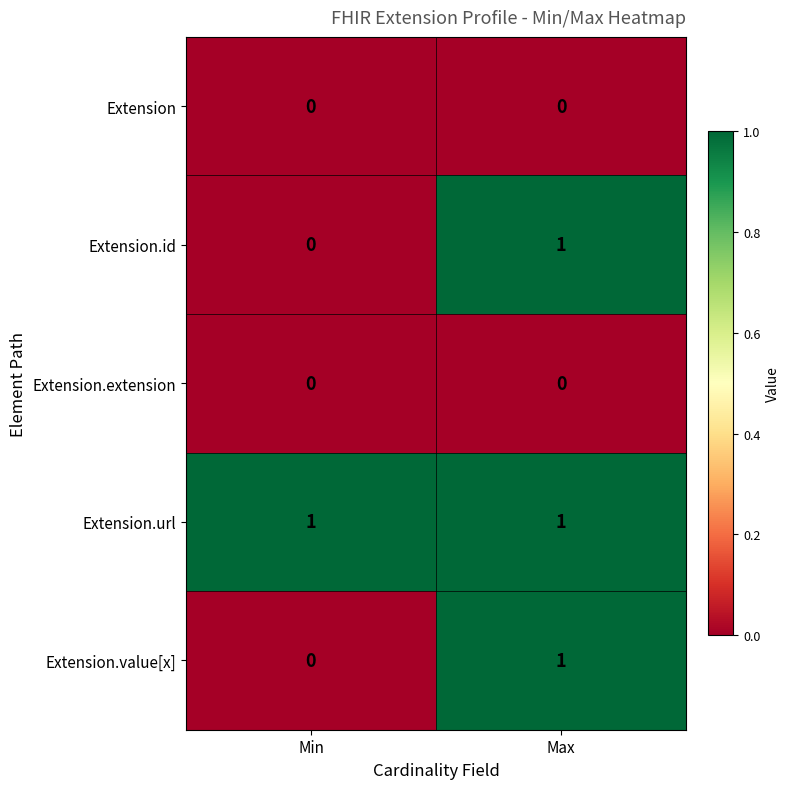

Reading left to right, list all the values displayed in this chart.

Extension: 0	0
Extension.id: 0	1
Extension.extension: 0	0
Extension.url: 1	1
Extension.value[x]: 0	1